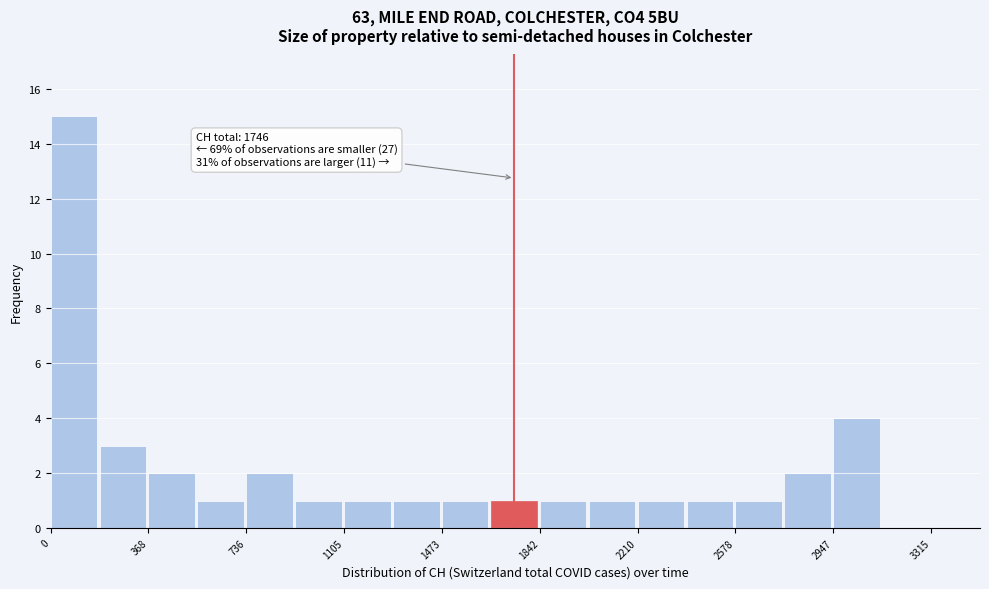

Read against the x-axis, roughly where is the centre of the tallest bar?

100